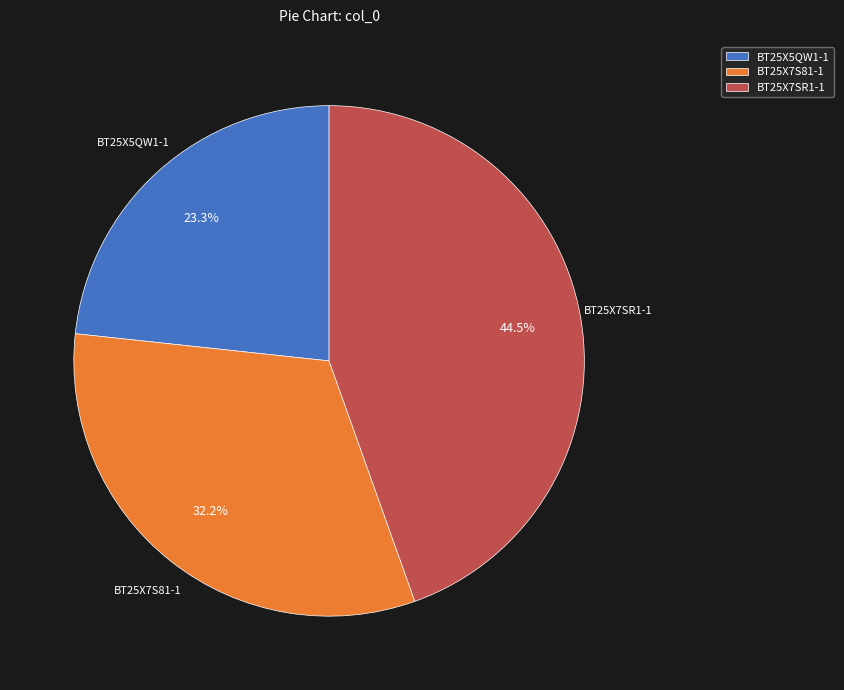

What percentage do BT25X7SR1-1 and BT25X5QW1-1 together represent?

67.8%